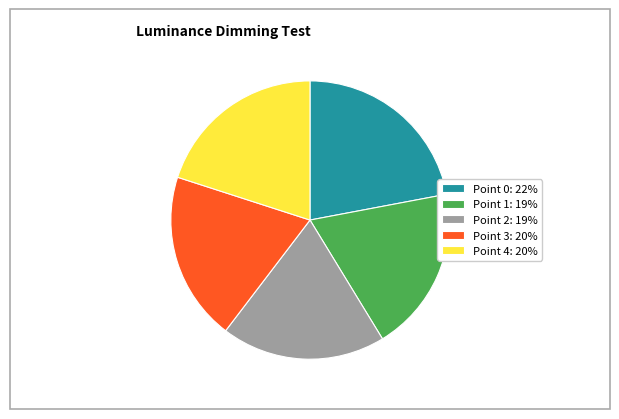

Does Point 0: 22% represent more than half of the total?

No